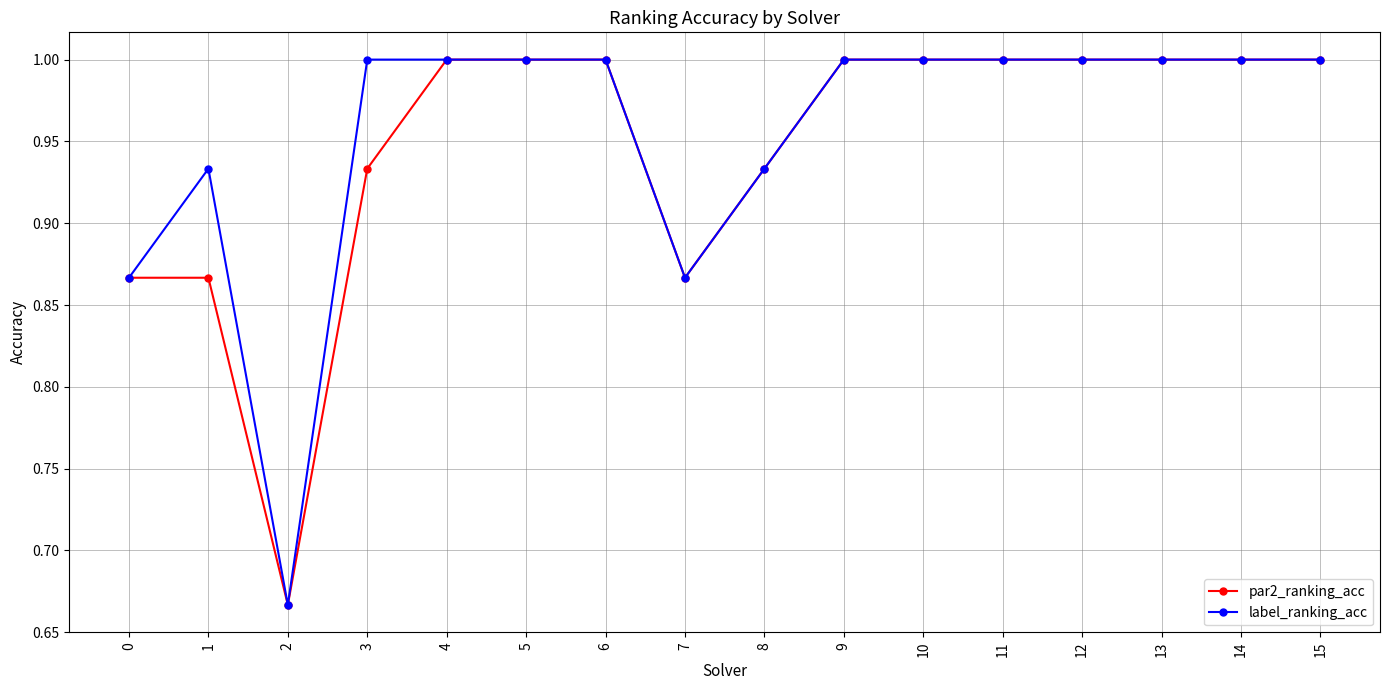

At 1, list the series in order from smallest to largest.

par2_ranking_acc, label_ranking_acc